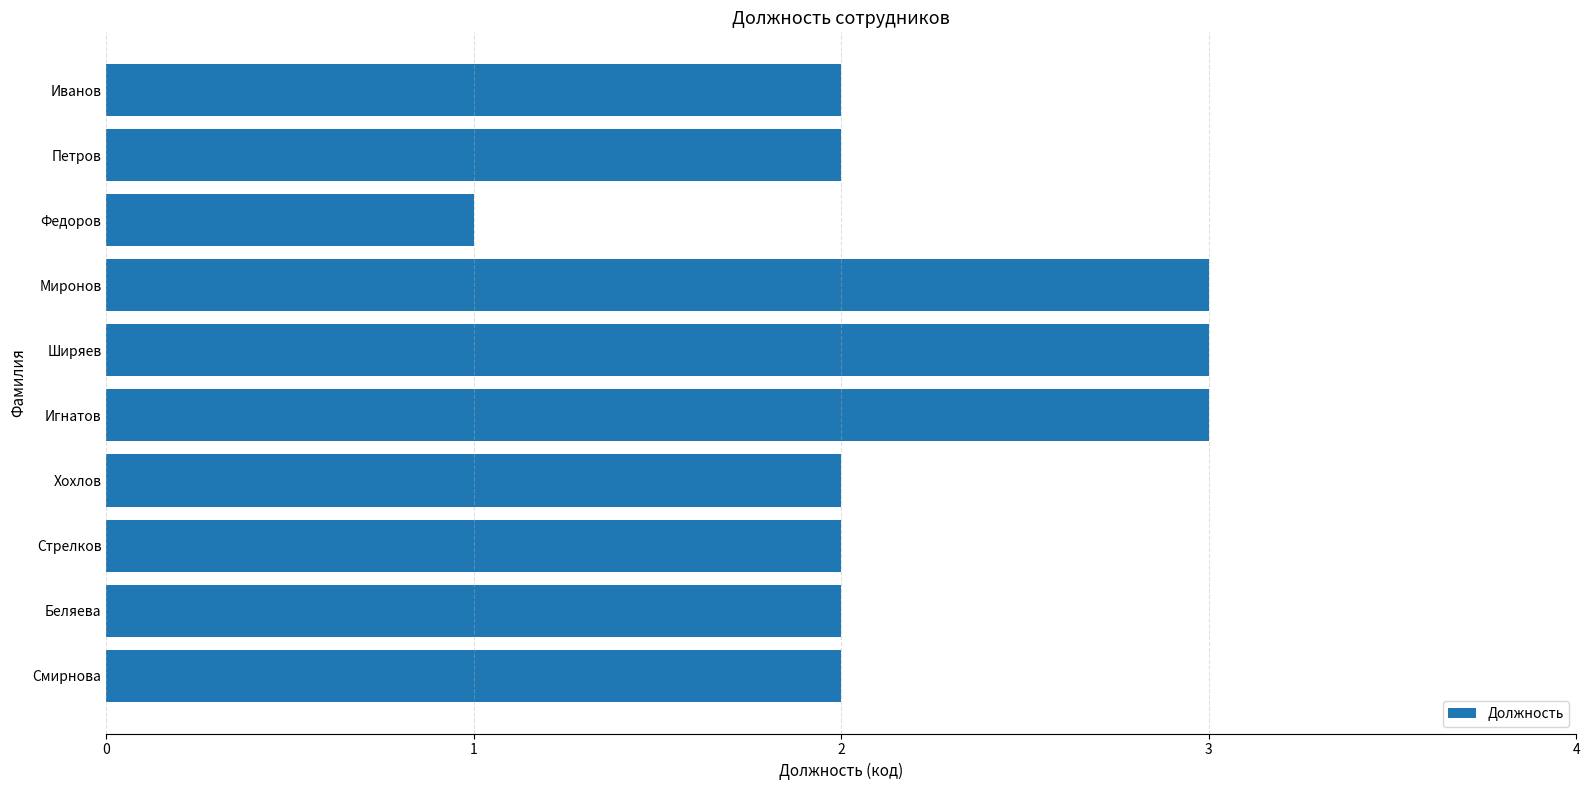

What is the greatest value displayed?

3